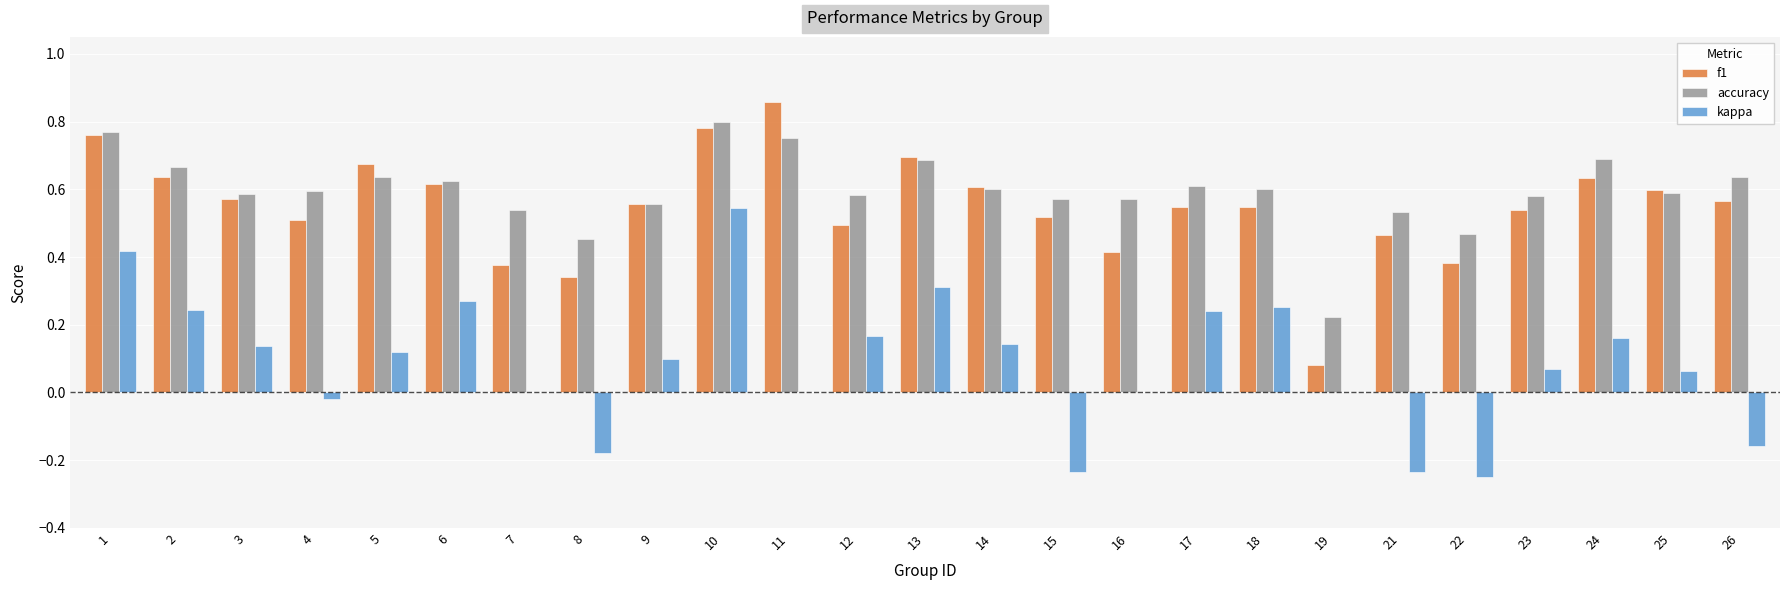

How many data points does each series have?

25